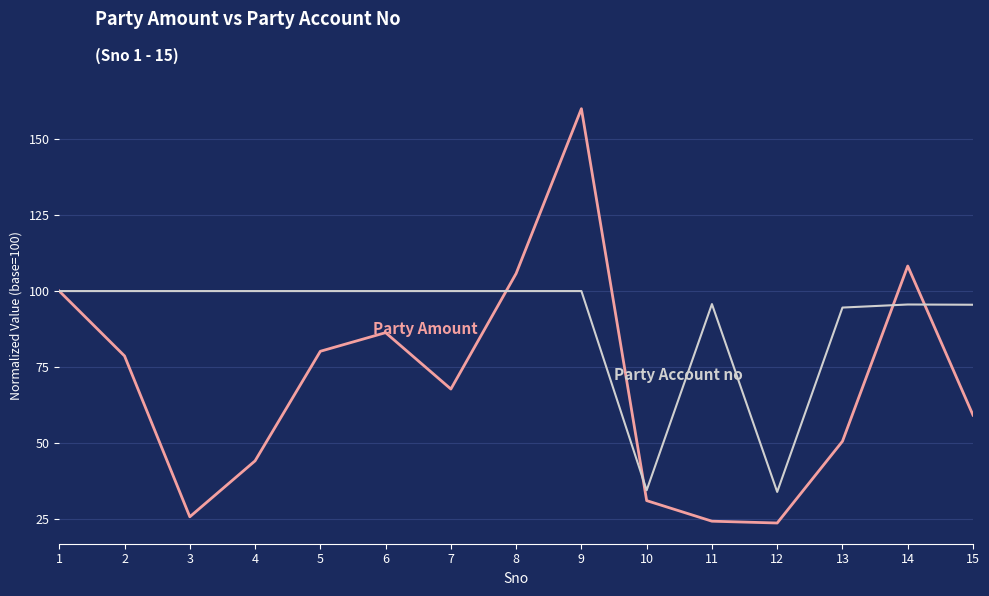

Which label corresponds to the largest value in the chart?

9